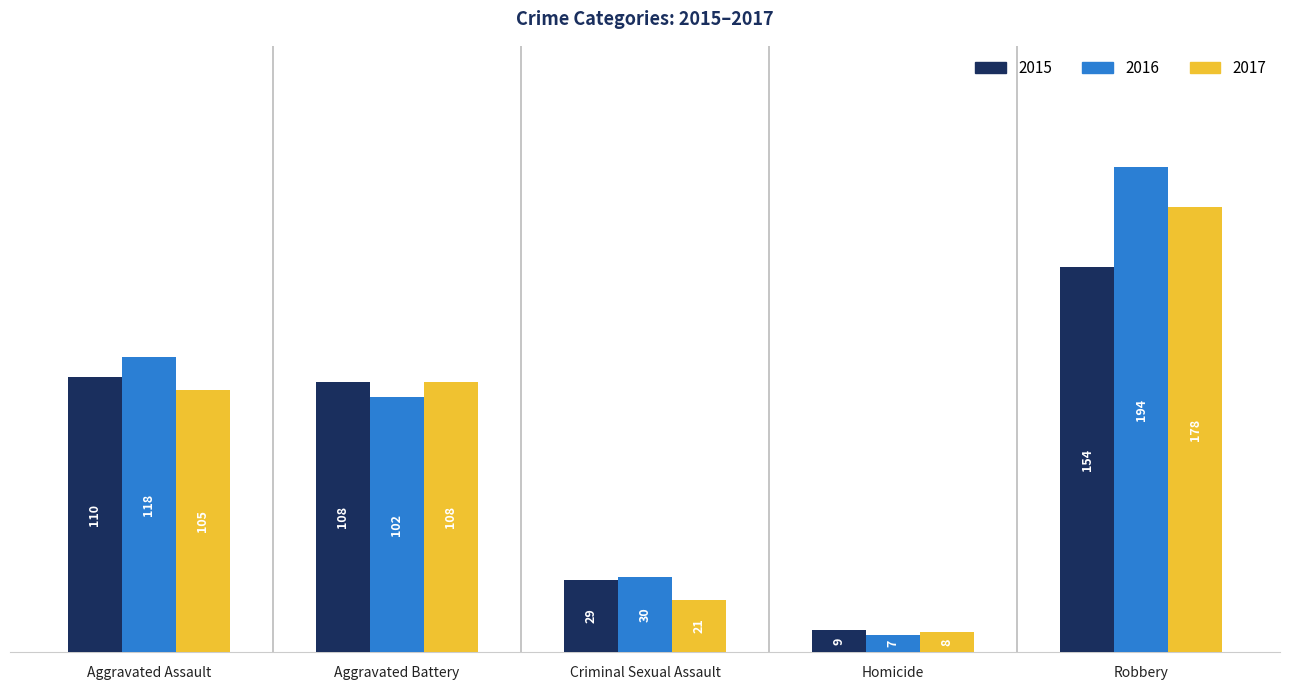

What is the sum of the 2017 values at Homicide and Aggravated Assault?

113